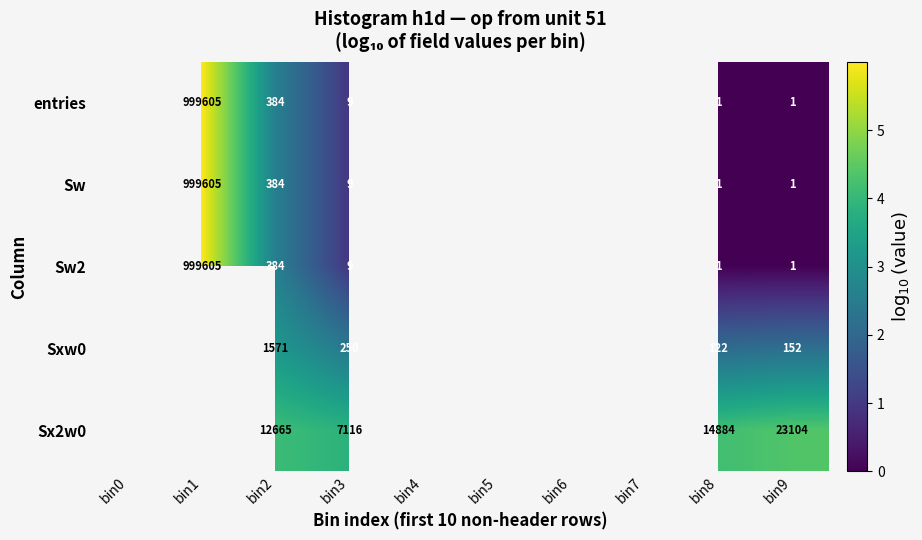

What is the total value across all series at bin3?

7393.0